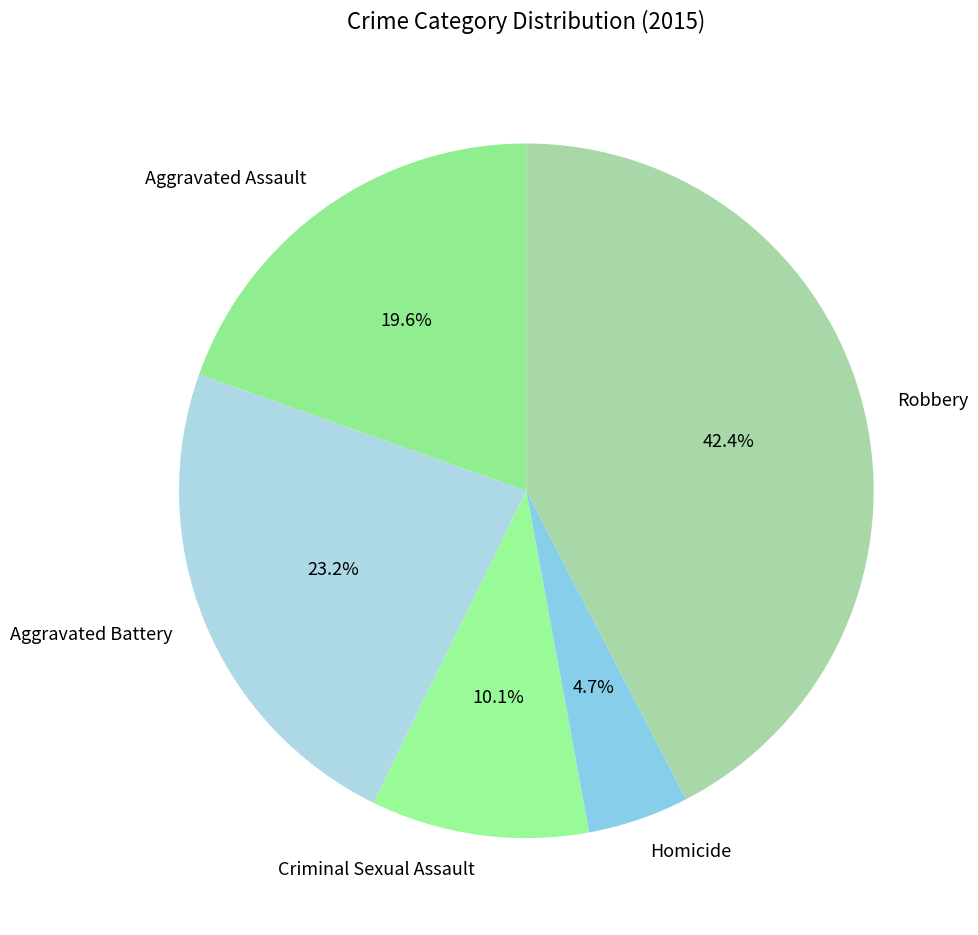

How many slices are in this pie chart?

5